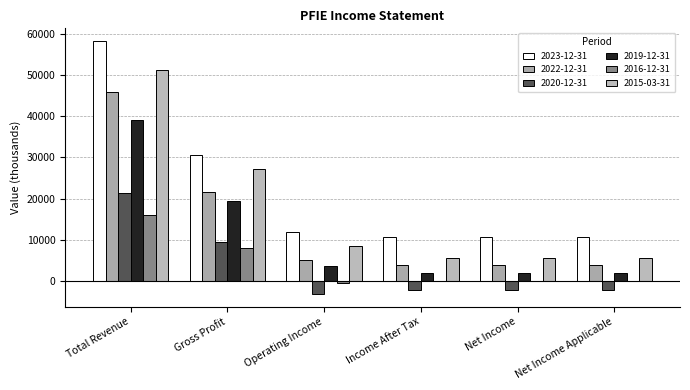

What is the smallest value displayed?

-3100